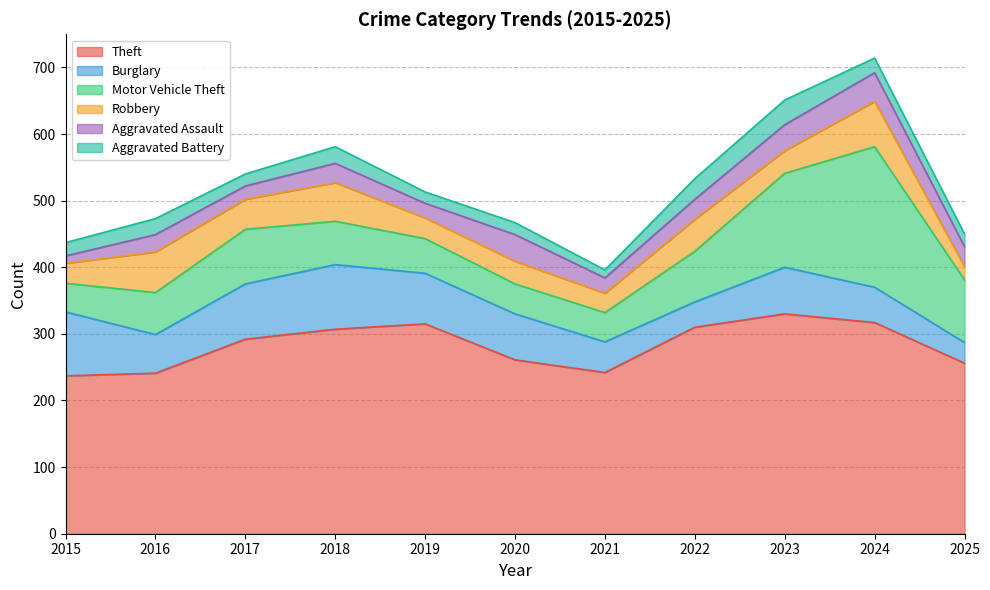

Which series has the widest spread of values?

Motor Vehicle Theft